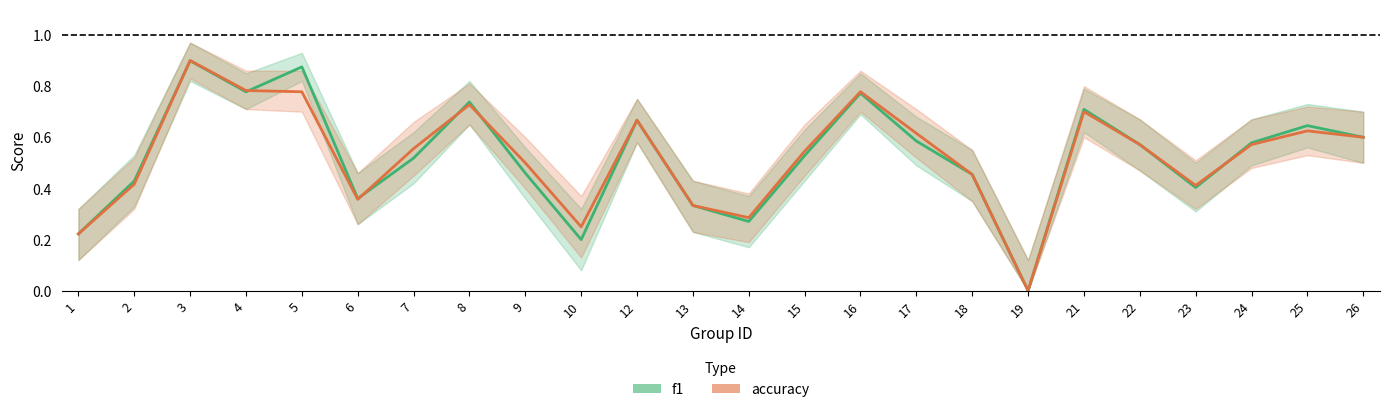

True or false: f1 and accuracy intersect in this chart.

True